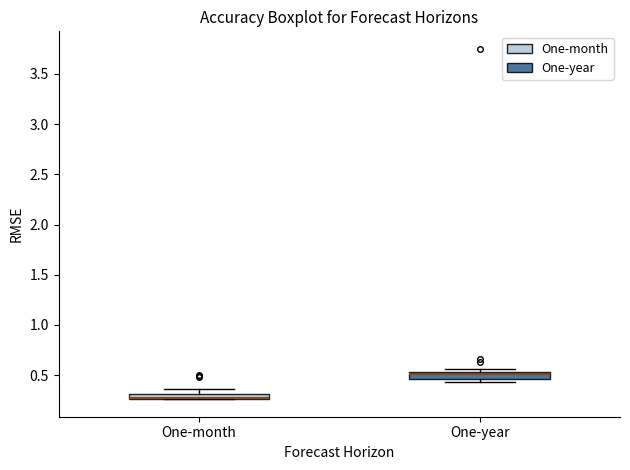

Where is the upper edge of the box for One-month on the y-axis? The values are not printed on the chart, so give them approximately, as read against the axis.

0.30